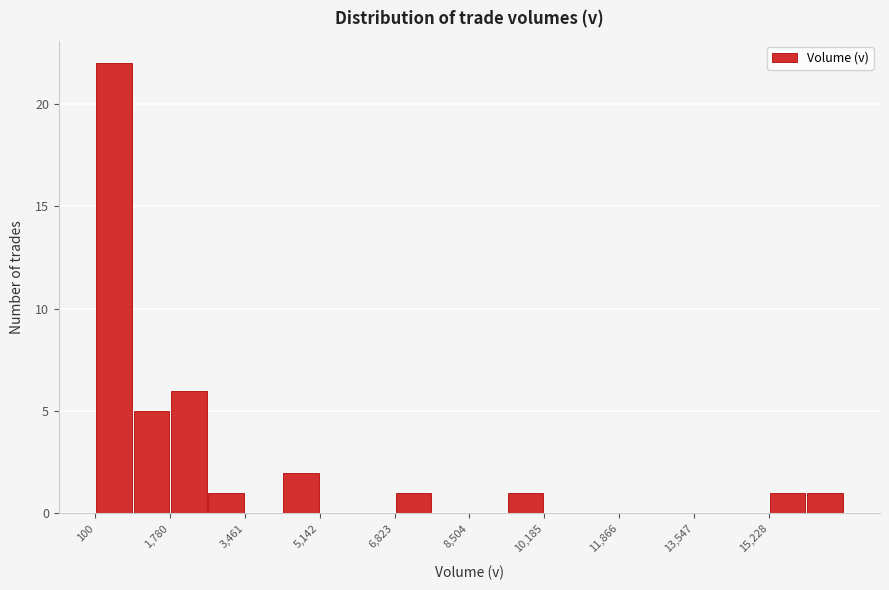

Over which range of the x-axis is the bar tallest?

200 to 1000